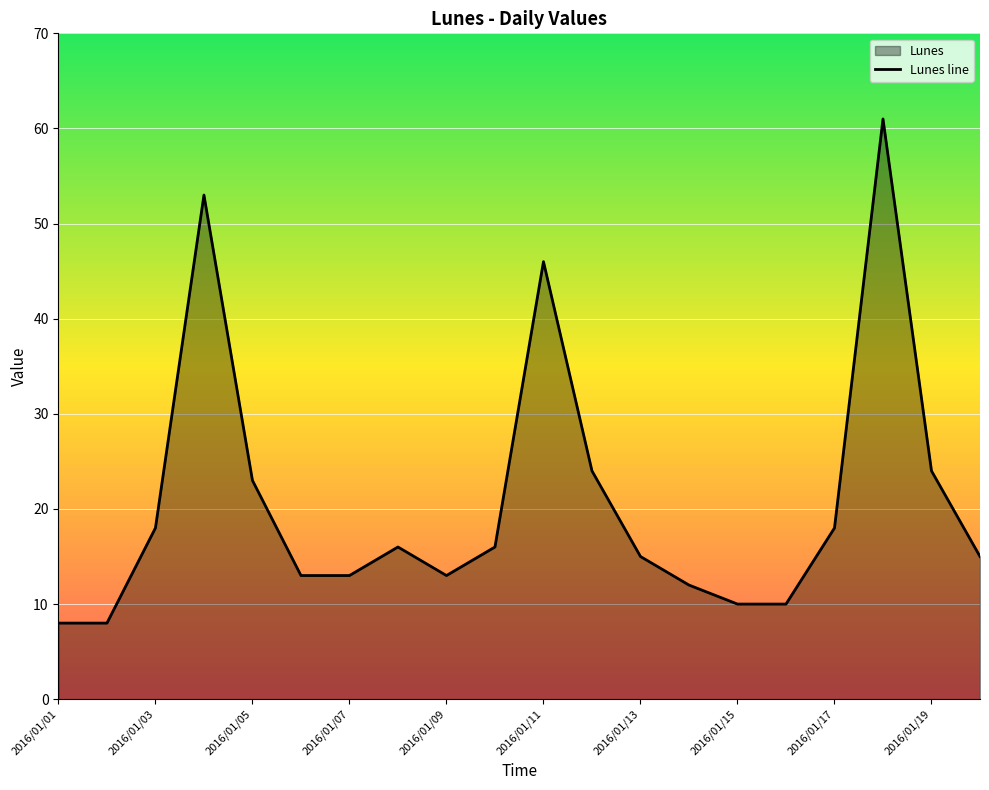

Where is the data nearest to the value 34?

11